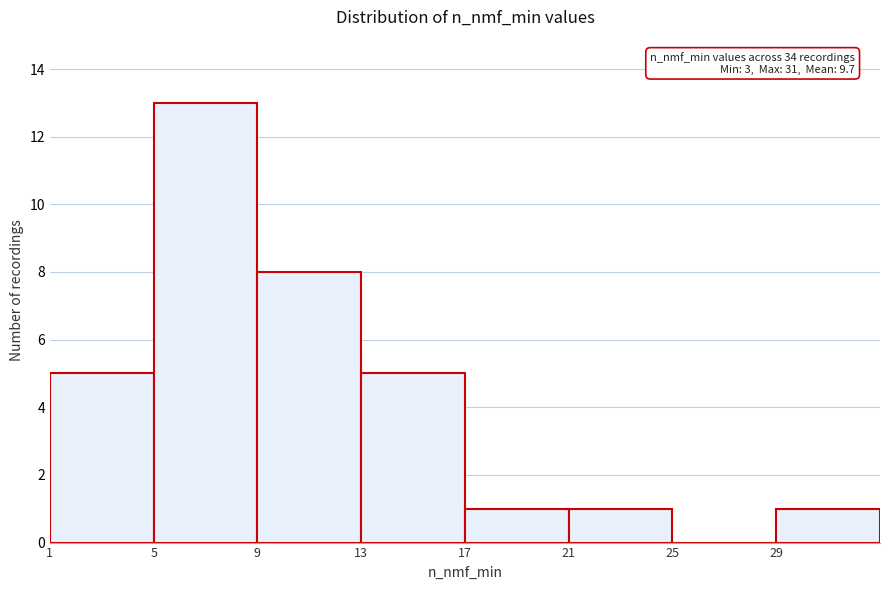

Which range on the x-axis has the tallest bar?

5 to 9